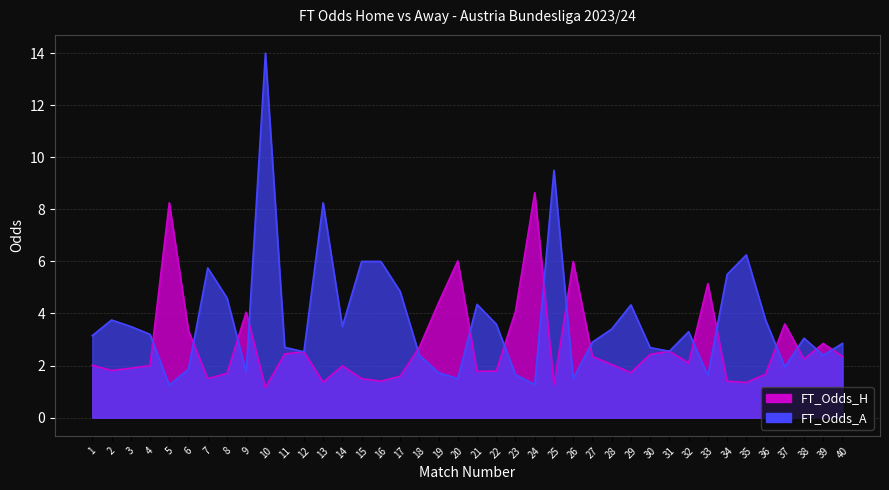

List the series in order of their overall mean, highest first.

FT_Odds_A, FT_Odds_H